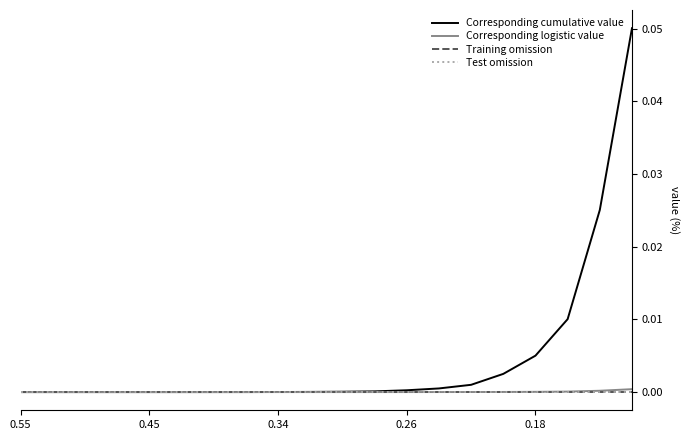

At which category is the sum across all series the highest?

19